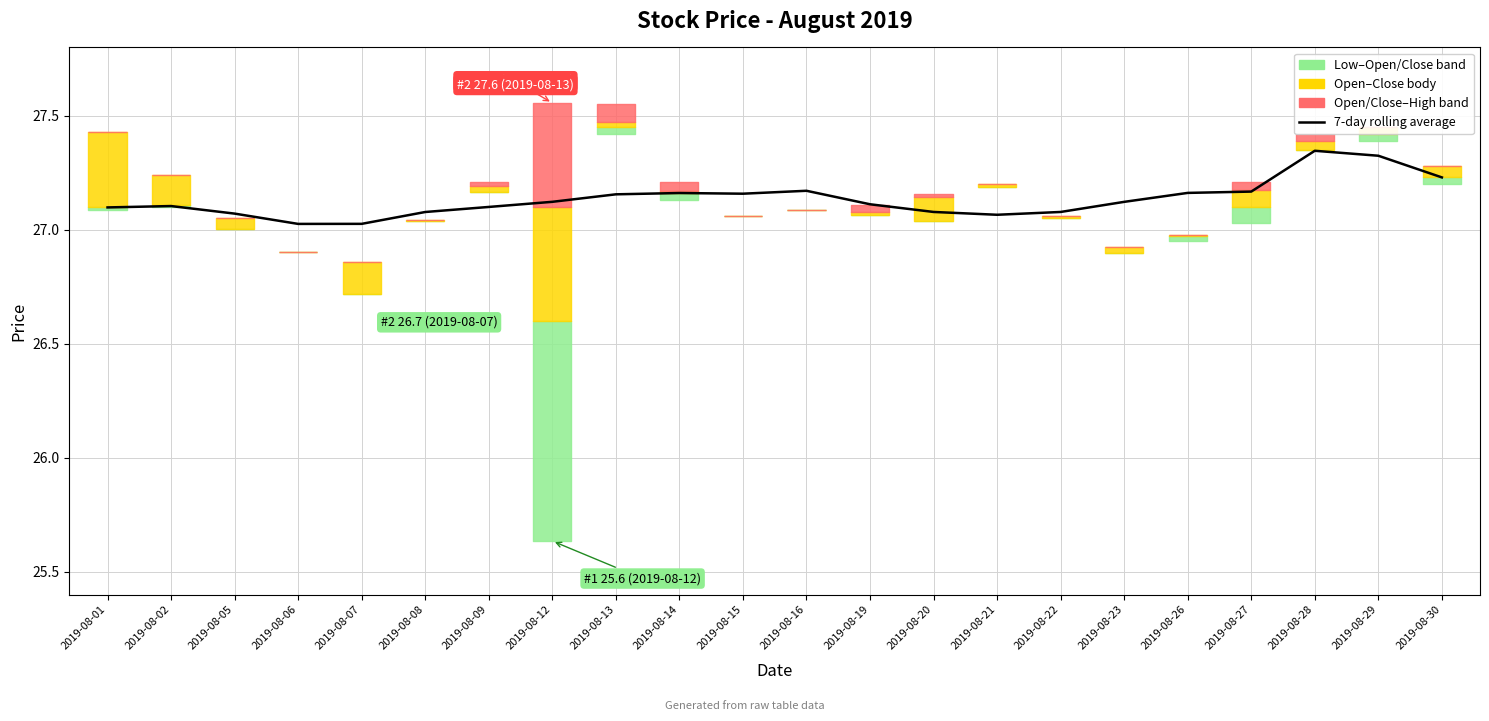

At which category does the chart reach its minimum across all series?

2019-08-06